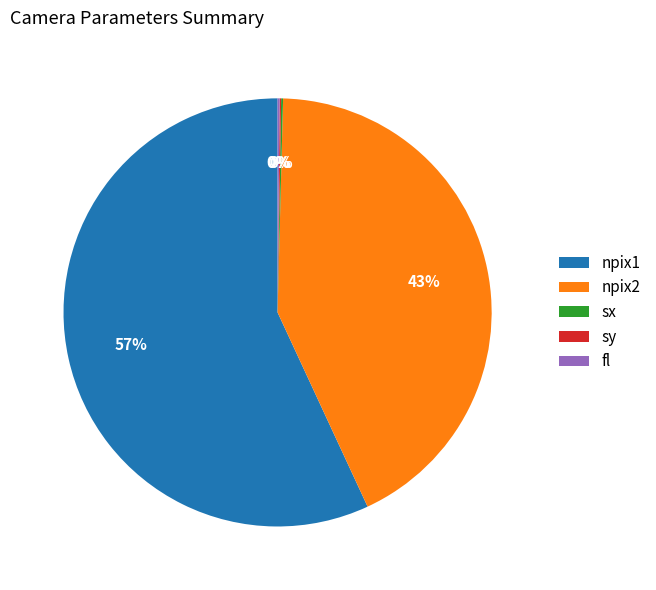

Which category has the biggest portion of the pie?

npix1